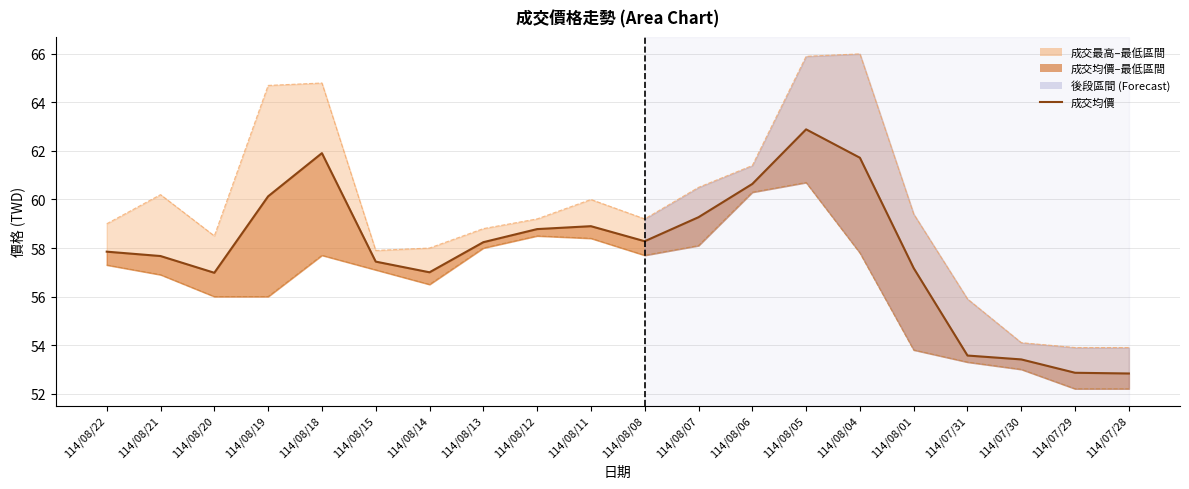

What is the spread (max minus min) of values at 114/08/15?

0.8